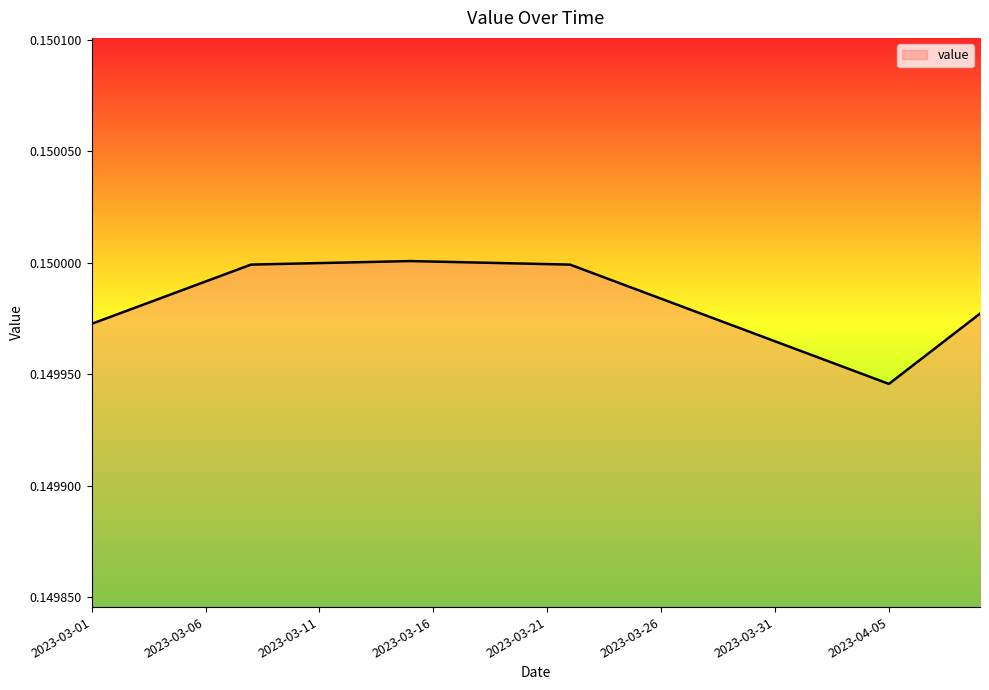

How many points are lower than both their immediate neighbors (excluding endpoints)?

1